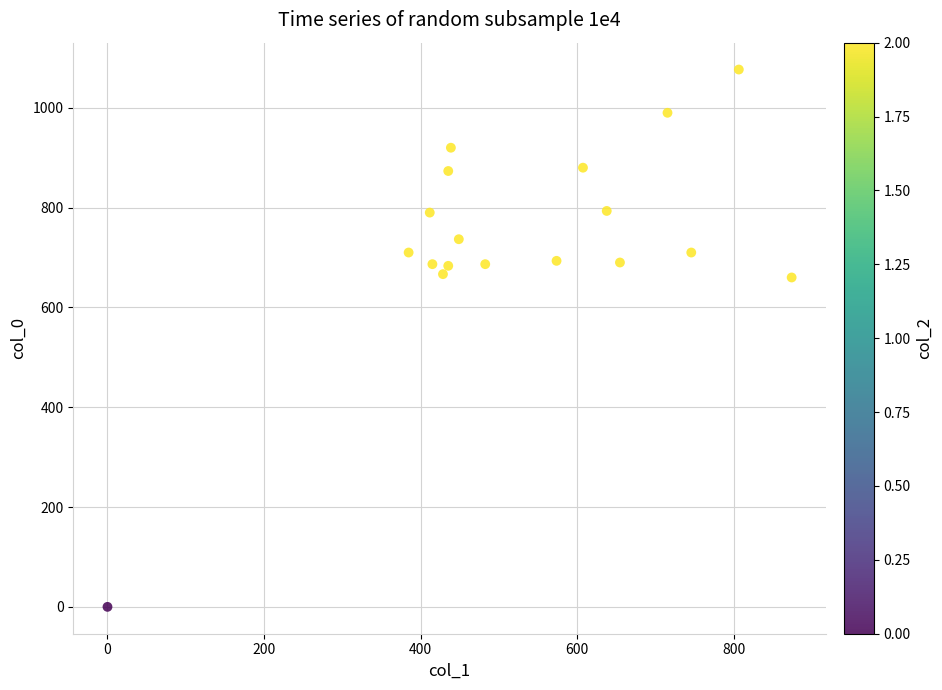

What is the range of Y values (max minus min)?

1076.7